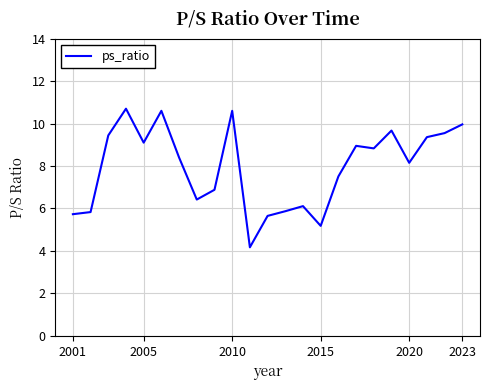

What is the difference between the maximum and minimum values?

6.5